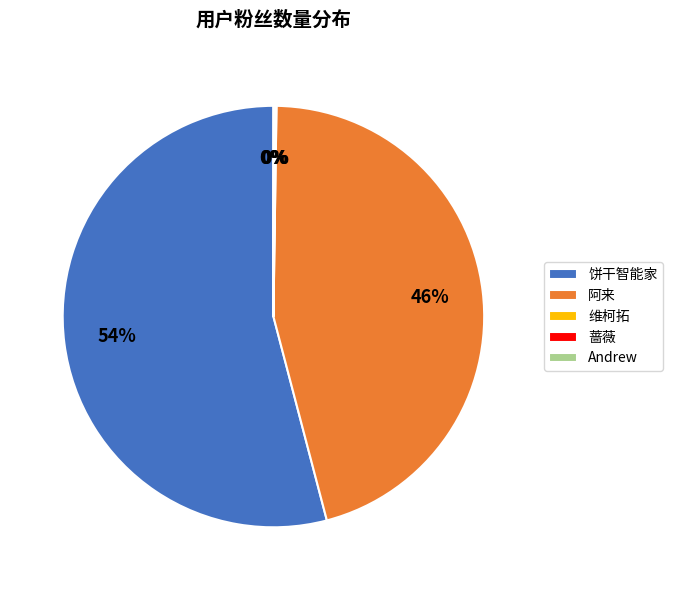

To the nearest percent, what is the average slice percentage?

20%